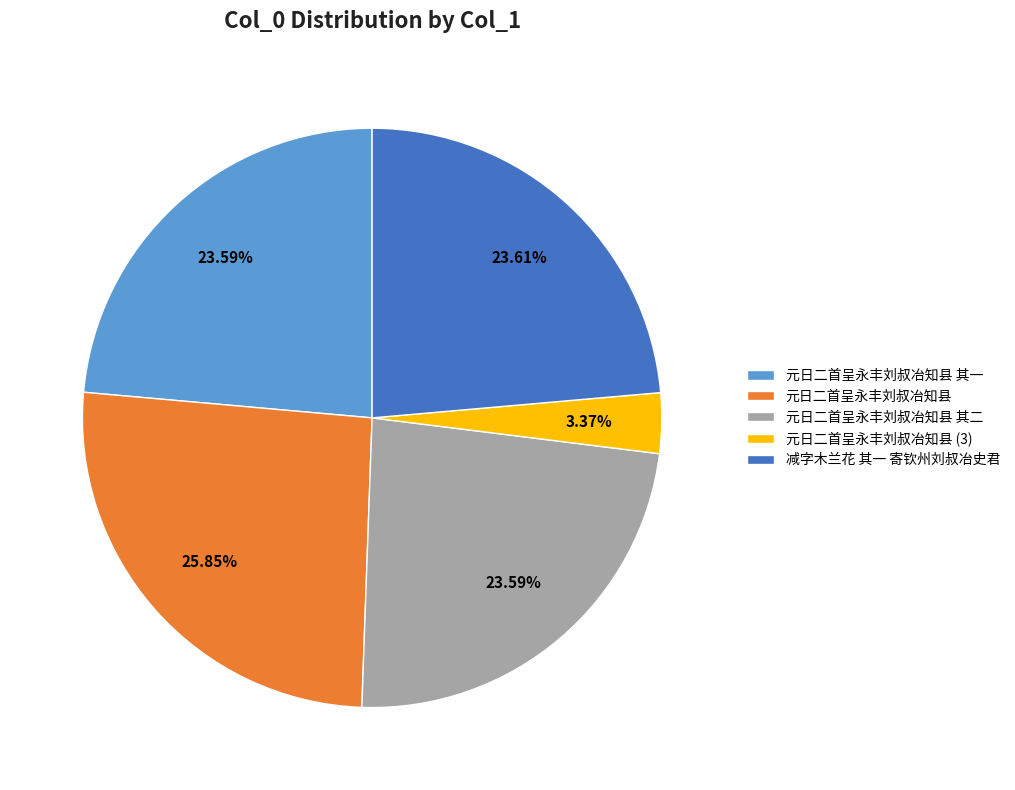

Do 元日二首呈永丰刘叔冶知县 (3) and 元日二首呈永丰刘叔冶知县 together represent more than half of the pie?

No